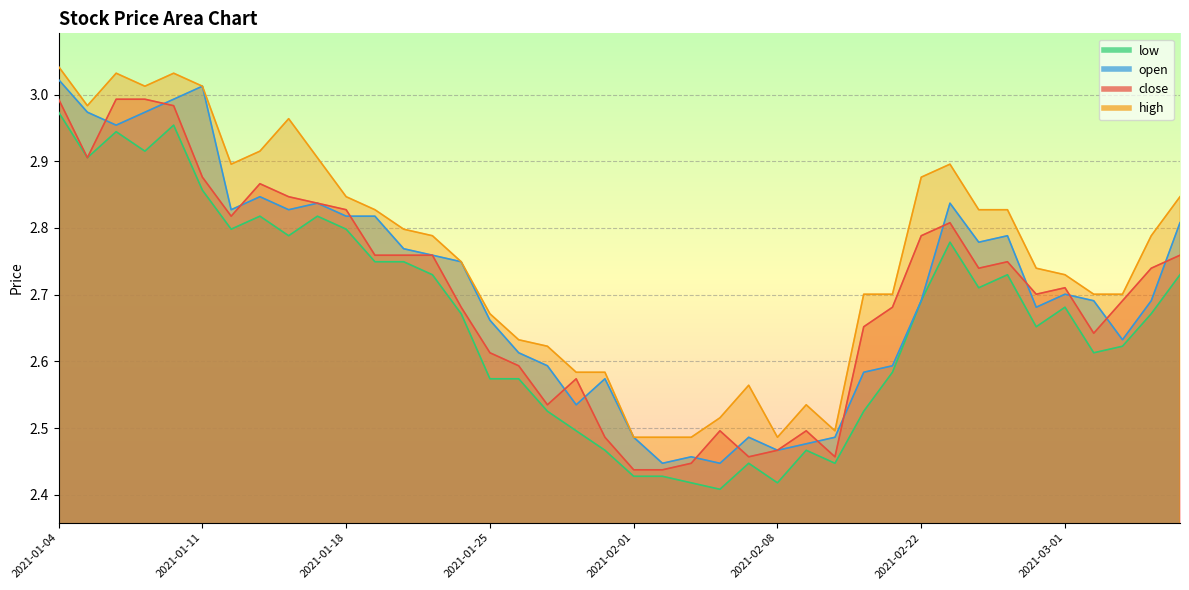

True or false: low and open cross at least once.

False